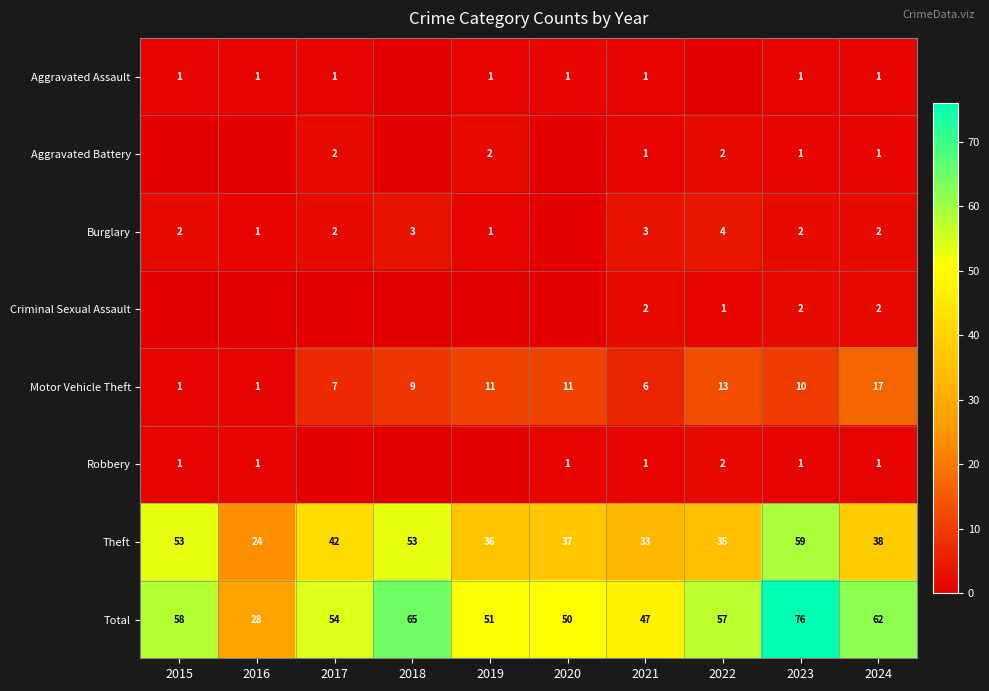

At which label is Theft closest to 41?

2017